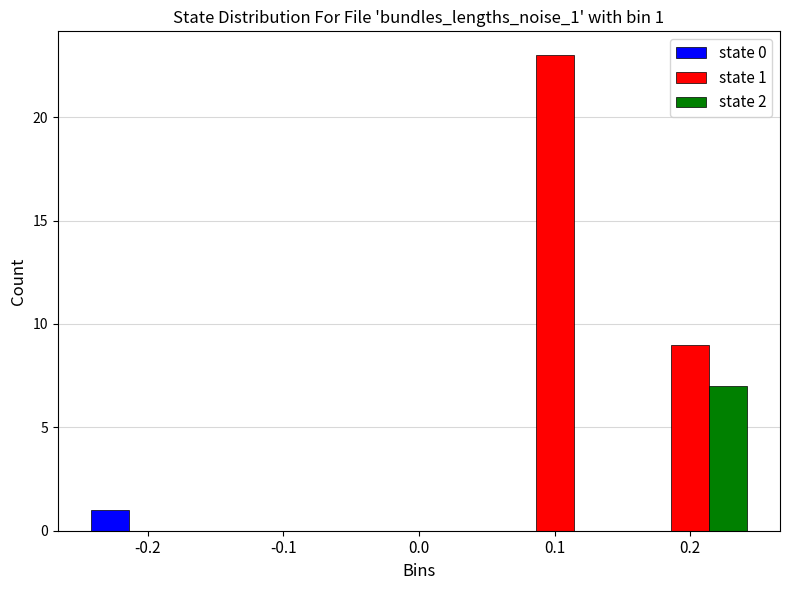

In the state 2 series, which range on the x-axis has the tallest bar?

0.15 to 0.25